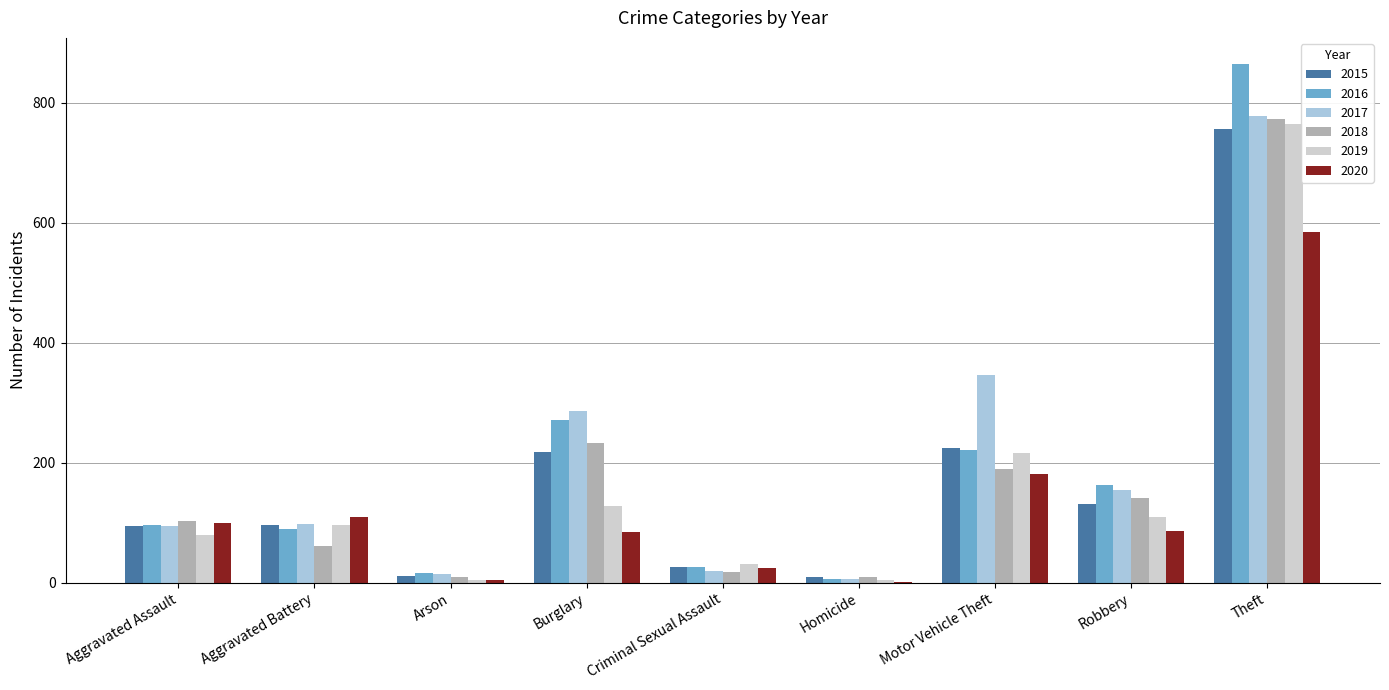

Which series has the widest spread of values?

2016